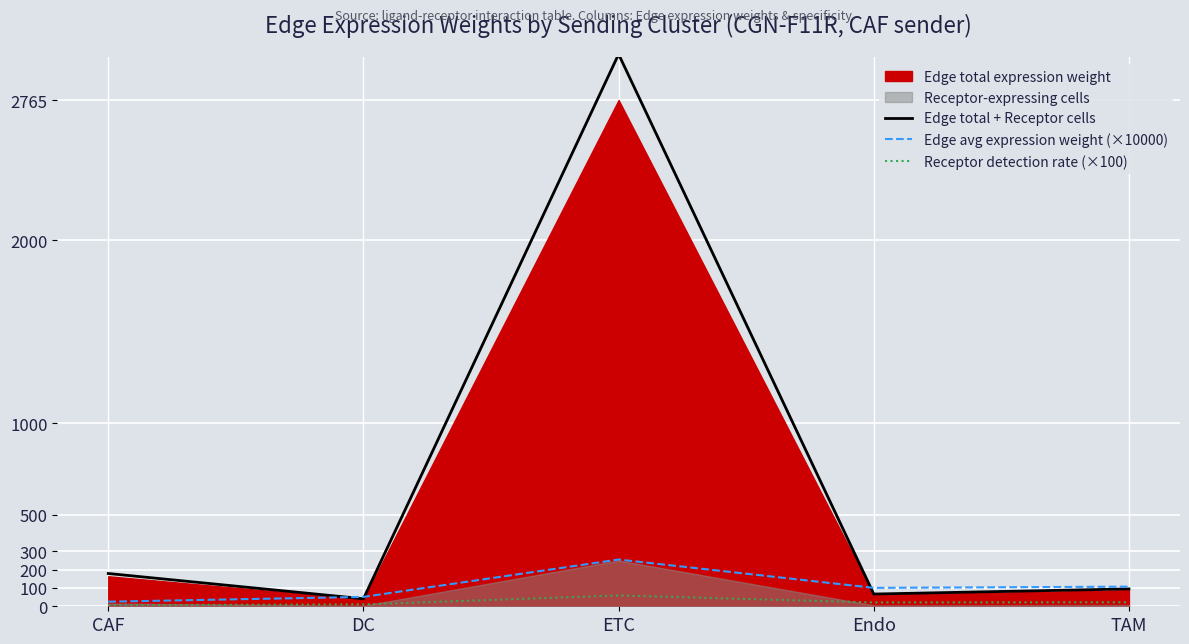

What is the label of the 1st point from the left?

CAF